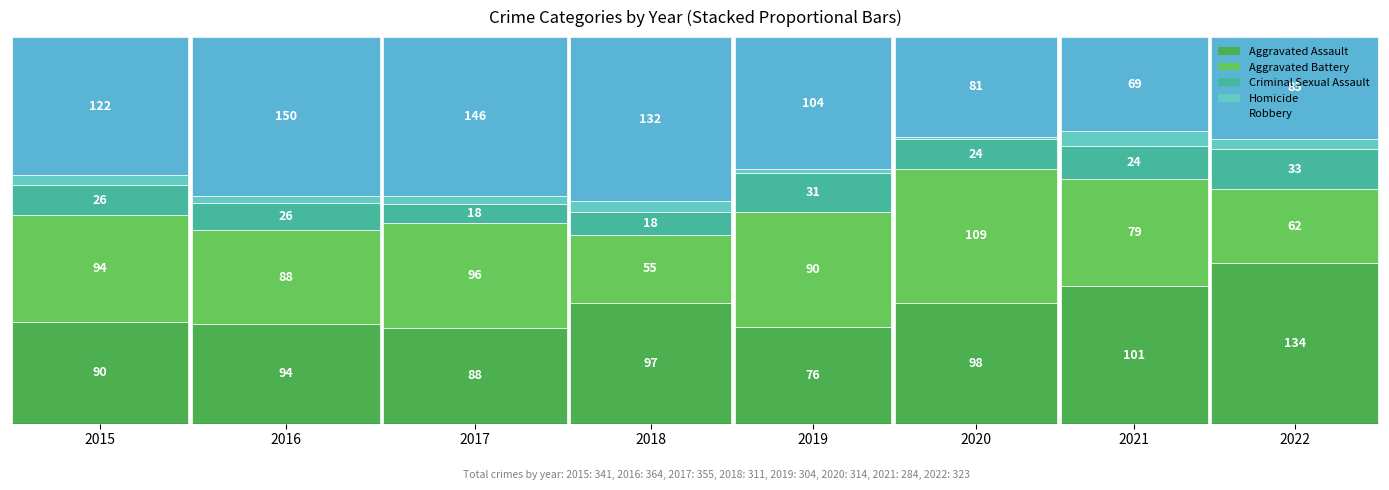

At which label does Robbery reach its peak?

2016